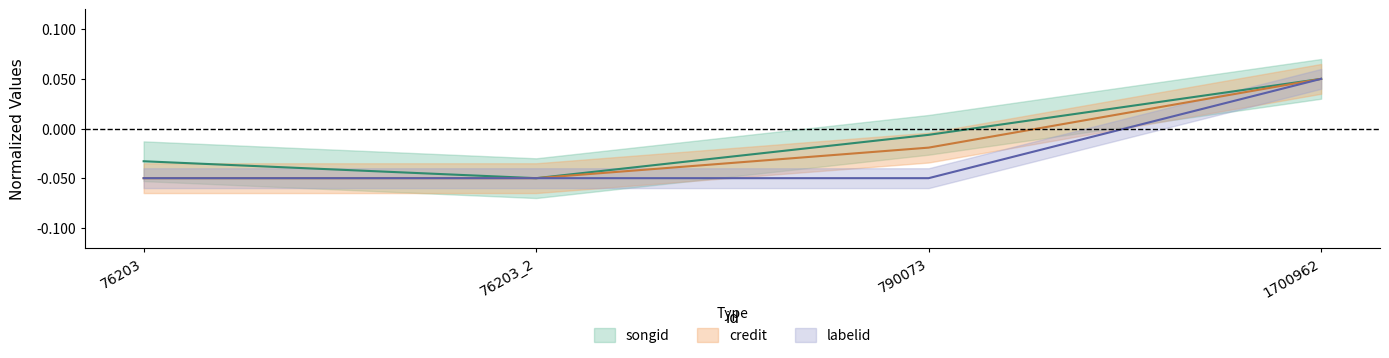

True or false: credit and songid cross at least once.

False